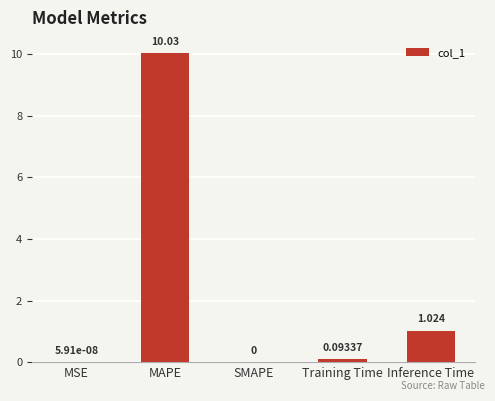

Is it true that the value at Inference Time is 1.7?

False